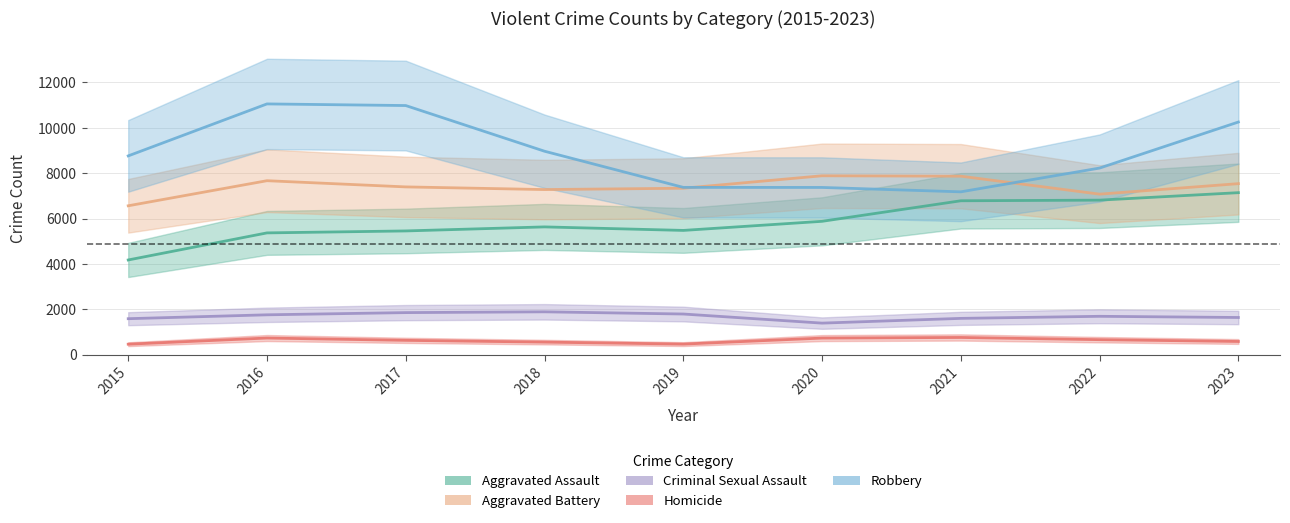

The Aggravated Battery series shows 7339 at 2019. True or false?

True